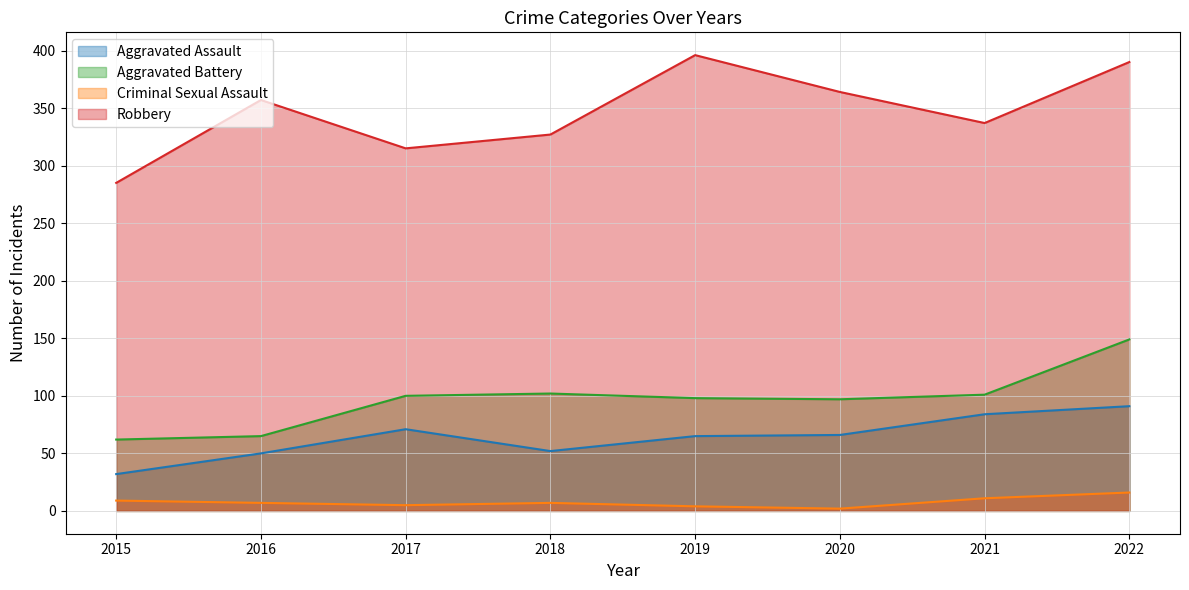

Which series has the widest spread of values?

Robbery